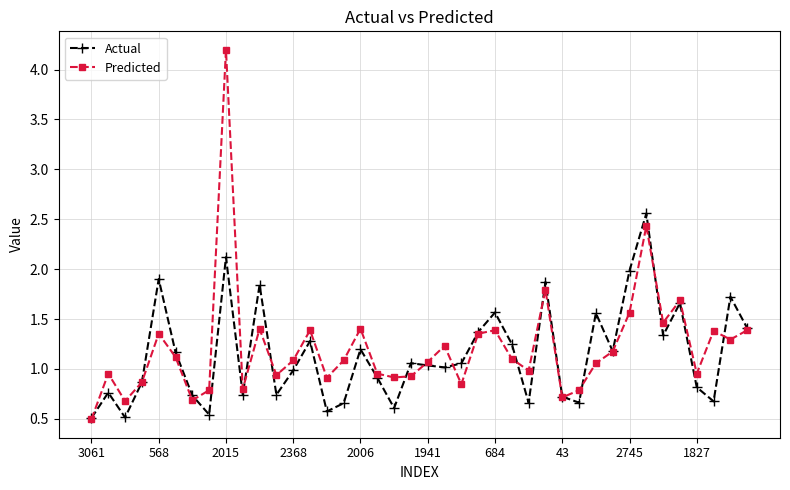

List the series in order of their overall mean, lowest first.

Actual, Predicted